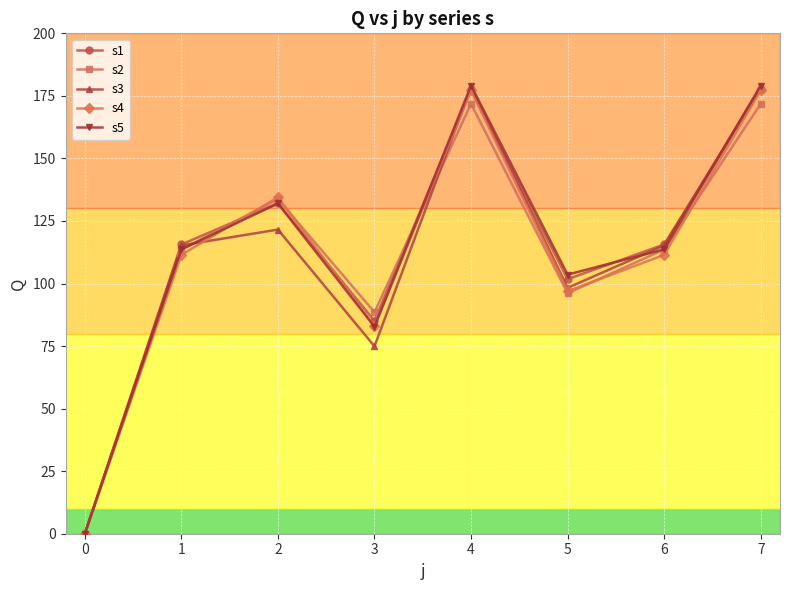

What value does the s4 series have at 5?

96.9